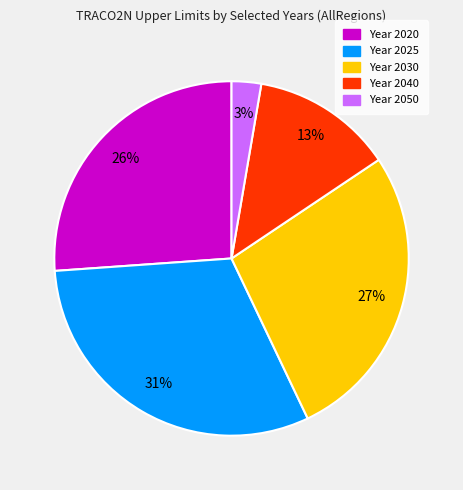

To the nearest percent, what is the average slice percentage?

20%